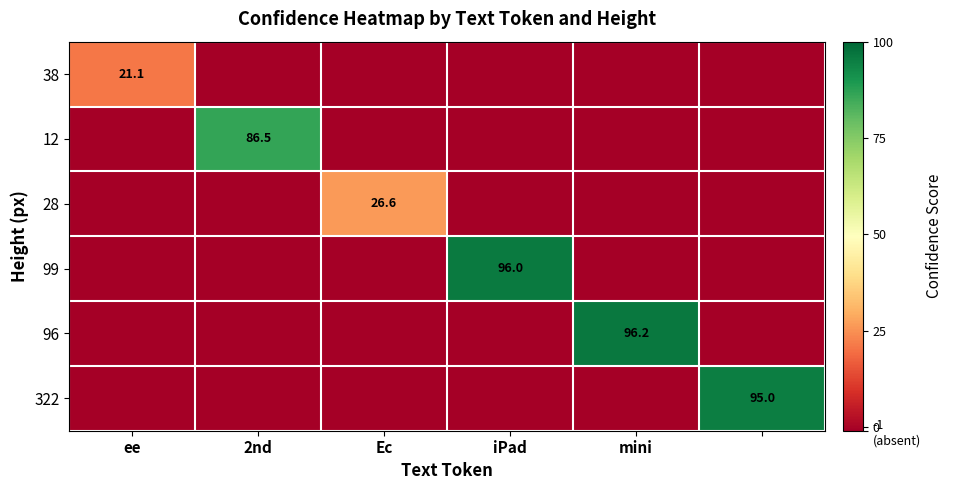

What is the minimum value for 96?

-1.0